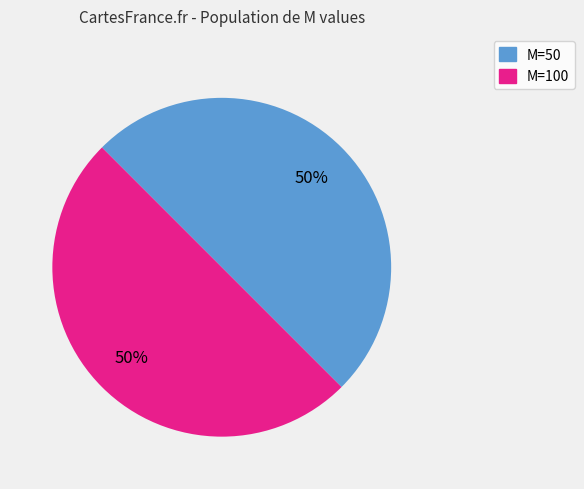

To the nearest percent, what is the average slice percentage?

50%